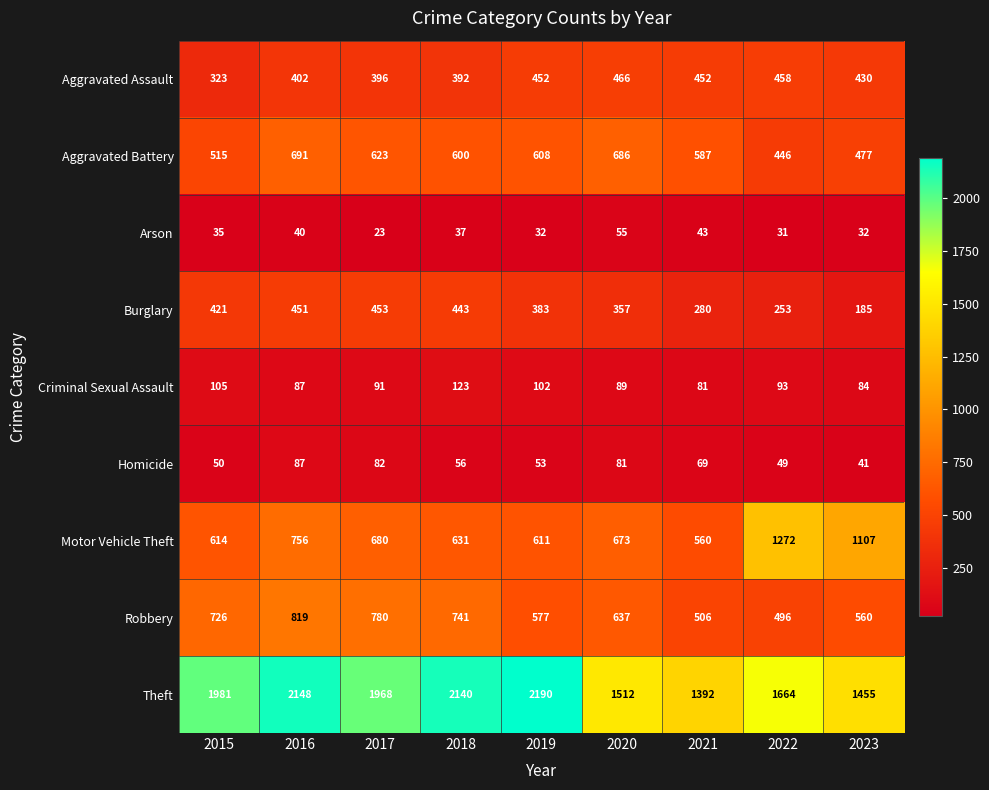

What is the minimum value shown in the chart?

23